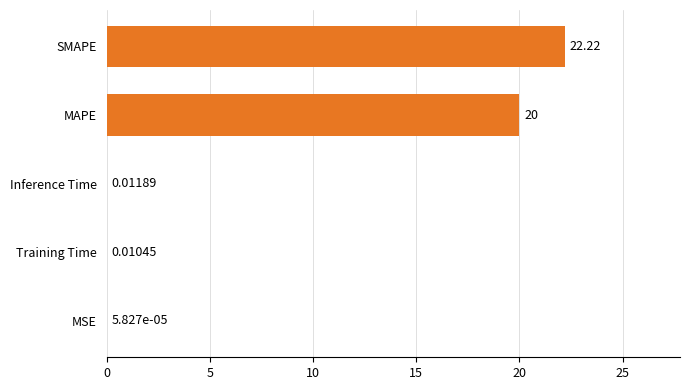

What is the change in value from Training Time to MAPE?

+20.0